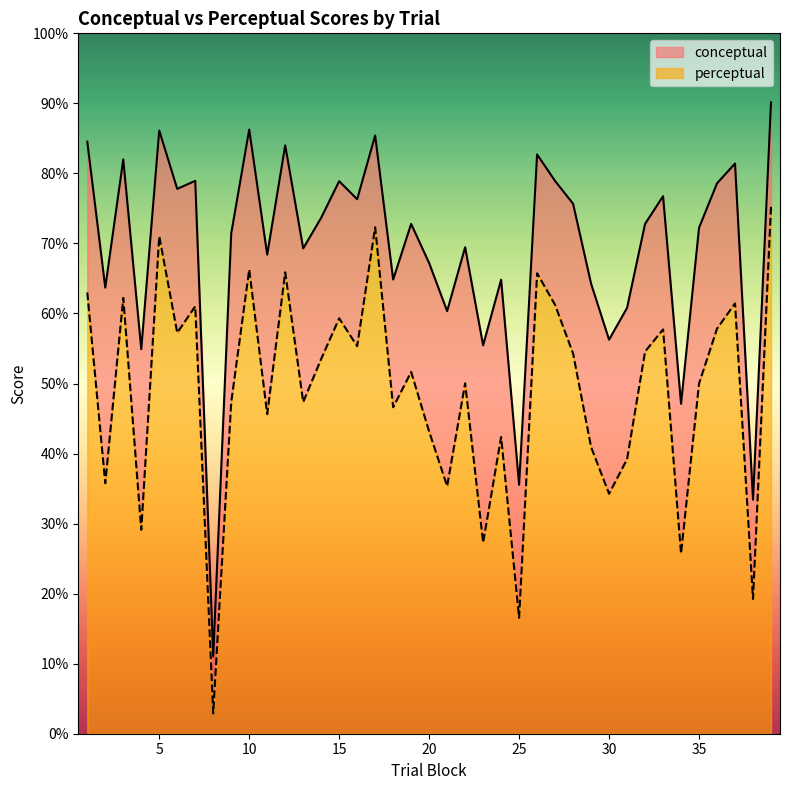

The value of perceptual at 4 is 50.1. True or false?

False